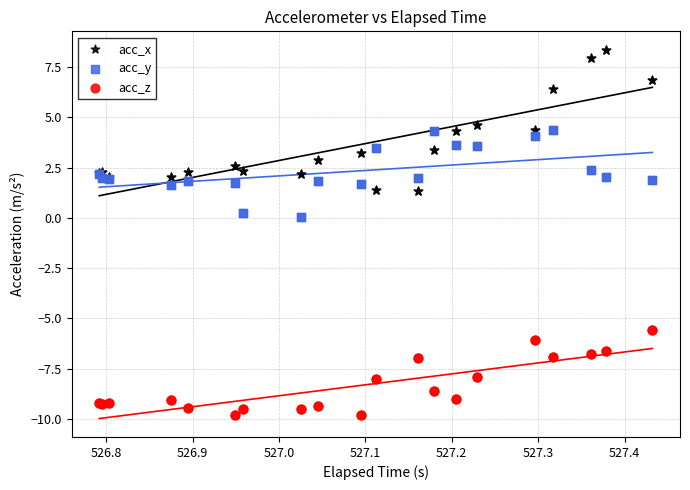

What is the X range (max minus min) for the scatter plot?

0.6